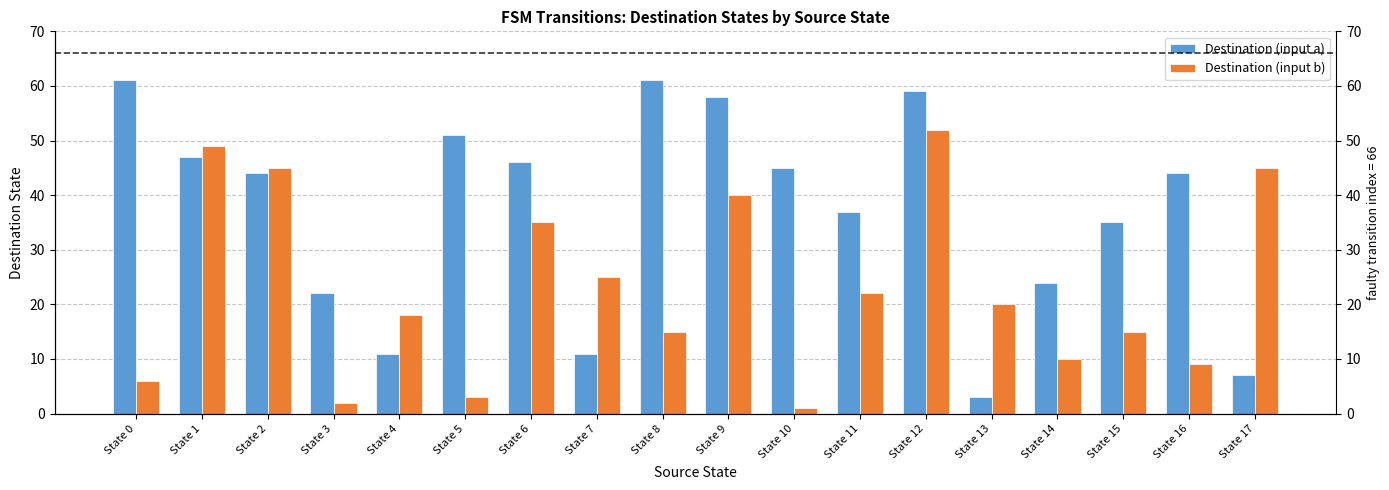

Read the Destination (input a) value at State 8, to the nearest 10.

60